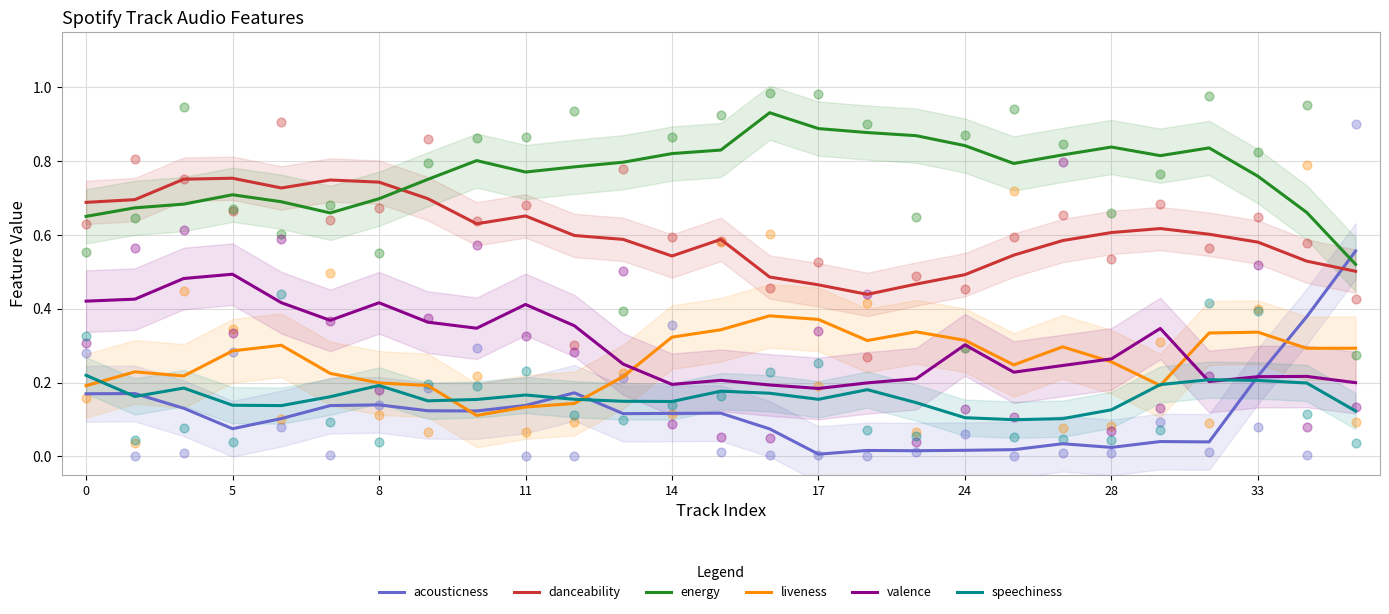

Which series contains the highest Y value?

energy